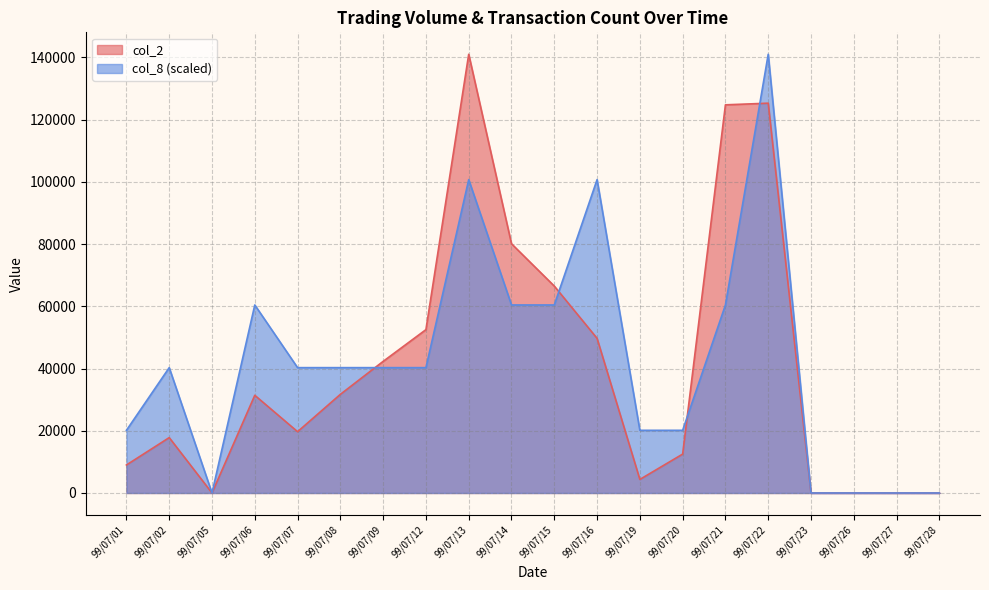

Reading left to right, transcribe all the data shown in this chart.

col_2: 99/07/01=9000.0	99/07/02=17800.0	99/07/05=0.0	99/07/06=31400.0	99/07/07=19700.0	99/07/08=31700.0	99/07/09=42300.0	99/07/12=52500.0	99/07/13=141000.0	99/07/14=80100.0	99/07/15=66500.0	99/07/16=49700.0	99/07/19=4360.0	99/07/20=12500.0	99/07/21=124750.0	99/07/22=125280.0	99/07/23=0.0	99/07/26=0.0	99/07/27=0.0	99/07/28=0.0
col_8: 99/07/01=20142.9	99/07/02=40285.7	99/07/05=0.0	99/07/06=60428.6	99/07/07=40285.7	99/07/08=40285.7	99/07/09=40285.7	99/07/12=40285.7	99/07/13=100714.3	99/07/14=60428.6	99/07/15=60428.6	99/07/16=100714.3	99/07/19=20142.9	99/07/20=20142.9	99/07/21=60428.6	99/07/22=141000.0	99/07/23=0.0	99/07/26=0.0	99/07/27=0.0	99/07/28=0.0